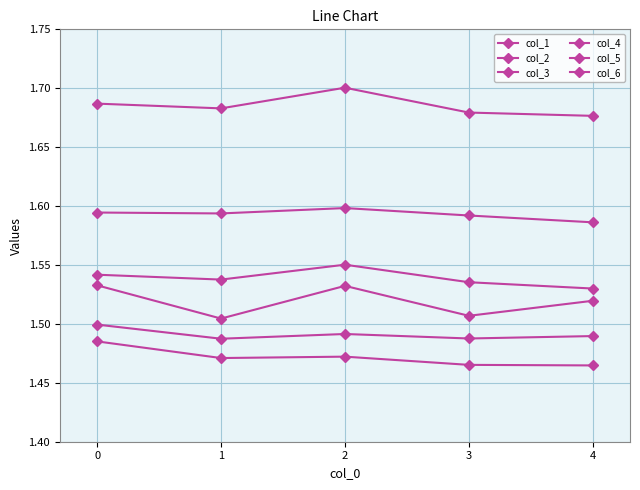

True or false: col_5 and col_2 cross at least once.

False